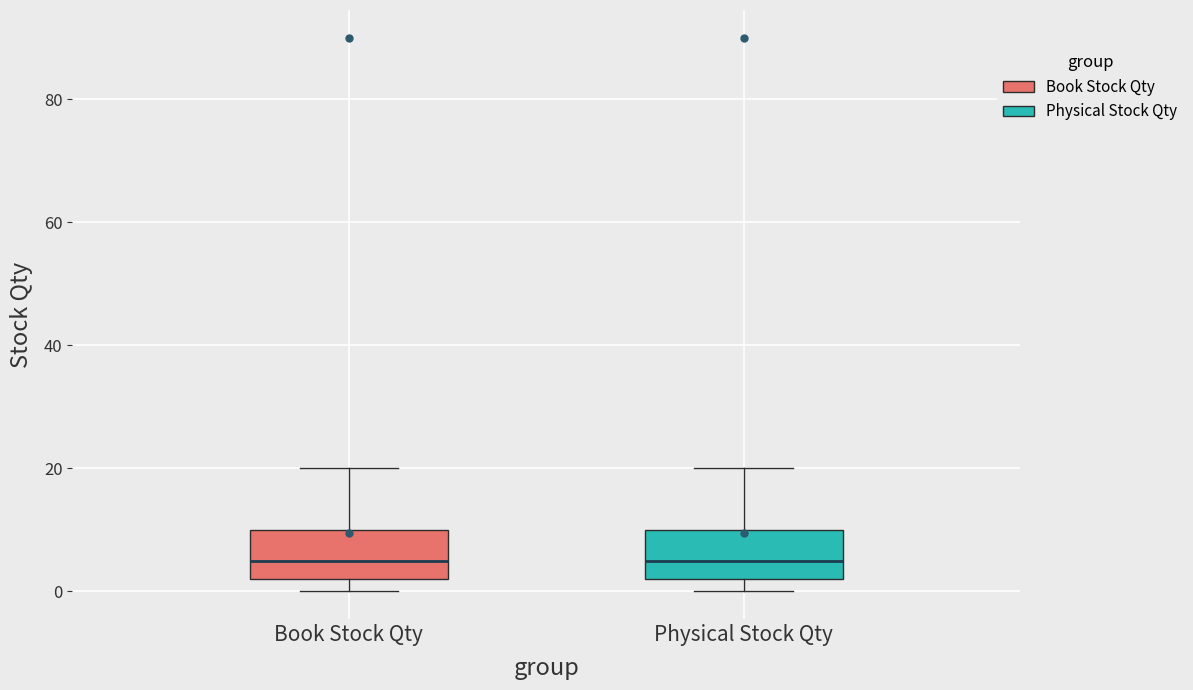

Where does the upper whisker of the box for Physical Stock Qty end on the y-axis? The values are not printed on the chart, so give them approximately, as read against the axis.

20